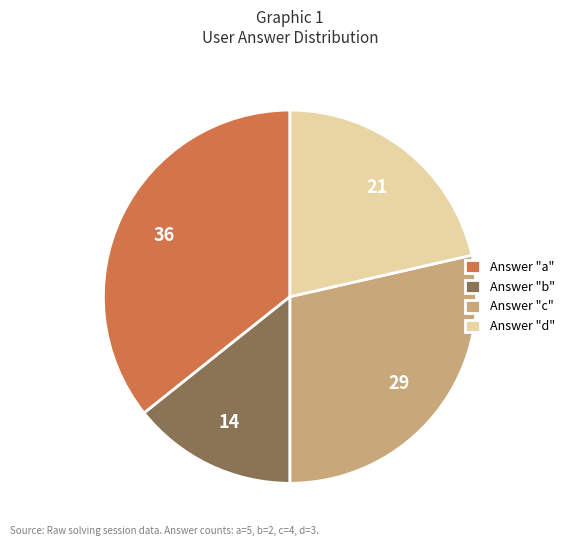

Is it true that Answer "c" is 29% of the pie?

True